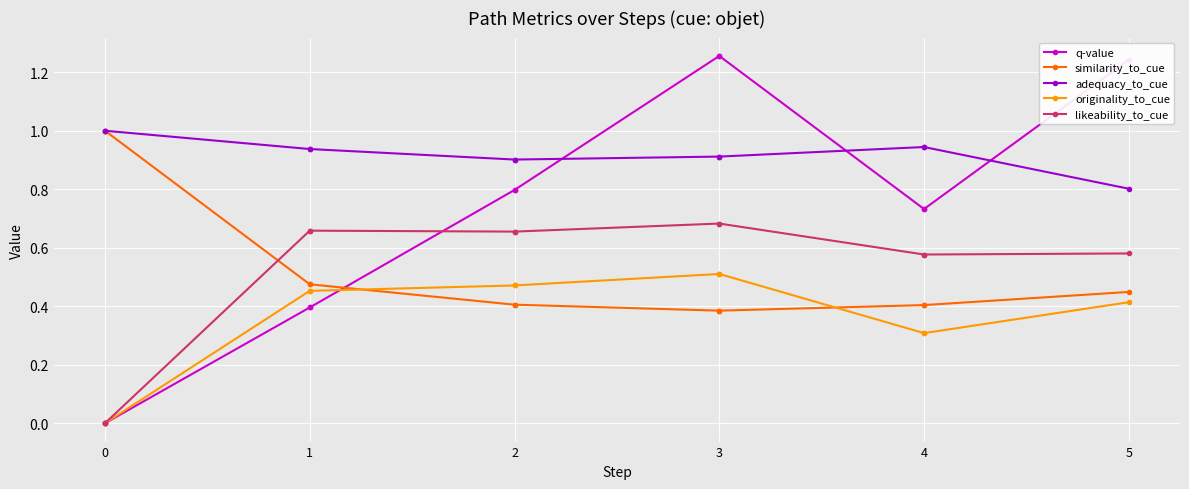

Count the number of data series in this chart.

5